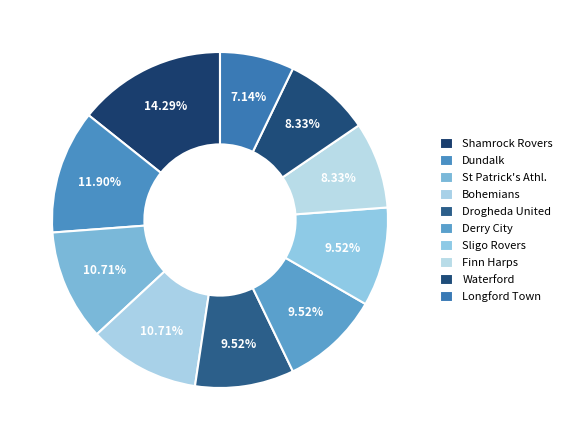

What percentage is the St Patrick's Athl. slice, to the nearest percent?

11%